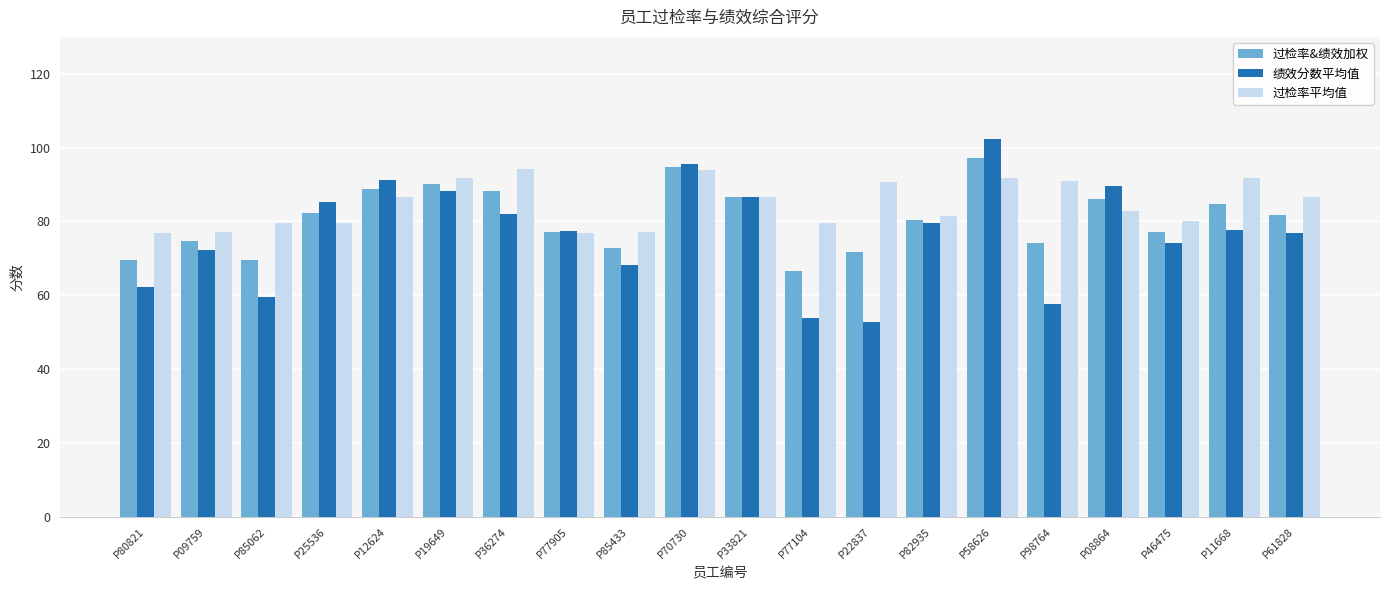

At which category is the sum across all series the highest?

P58626